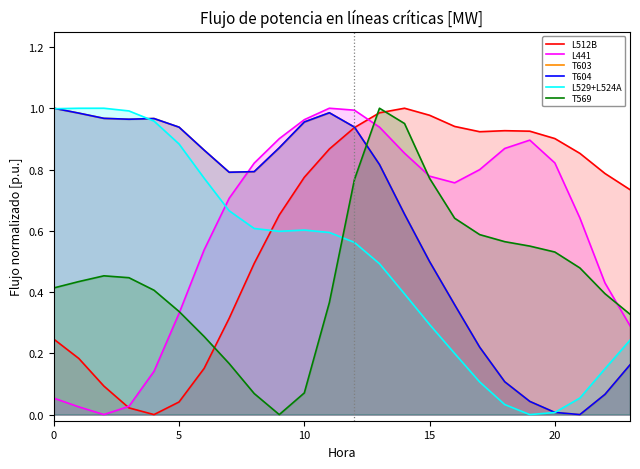

How many interior local valleys does the L512B series have?

2